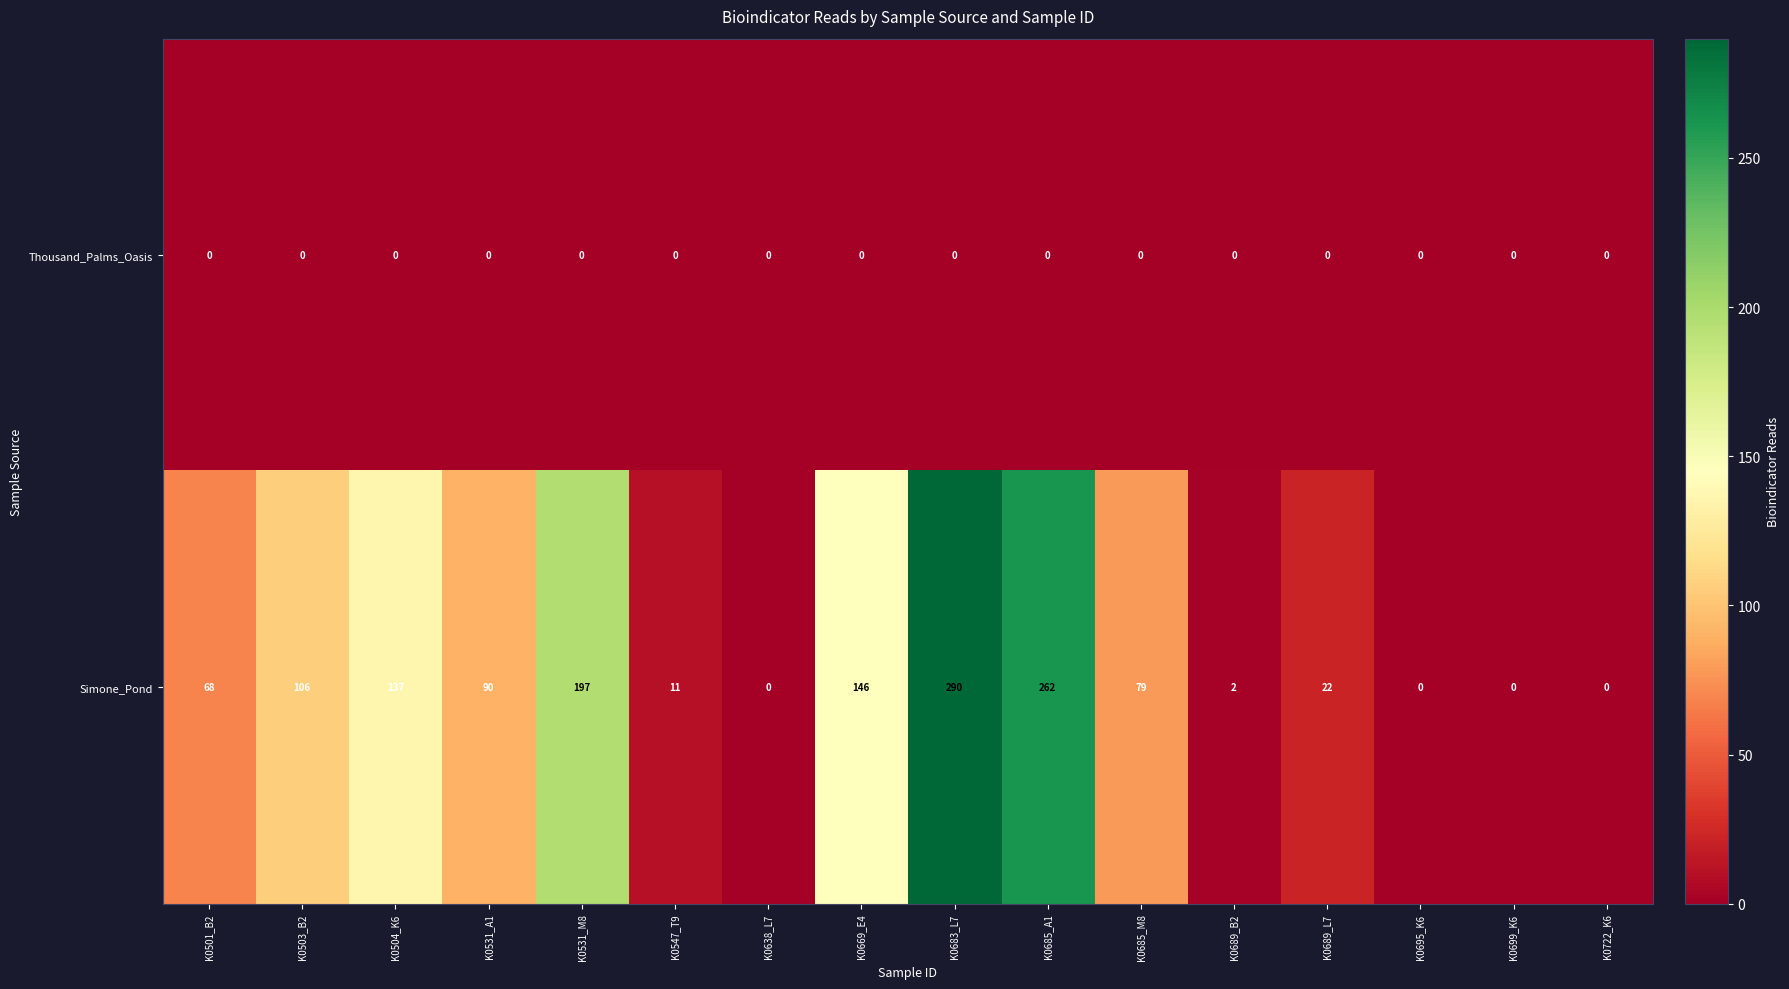

The value of Thousand_Palms_Oasis at K0504_K6 is 0. True or false?

True